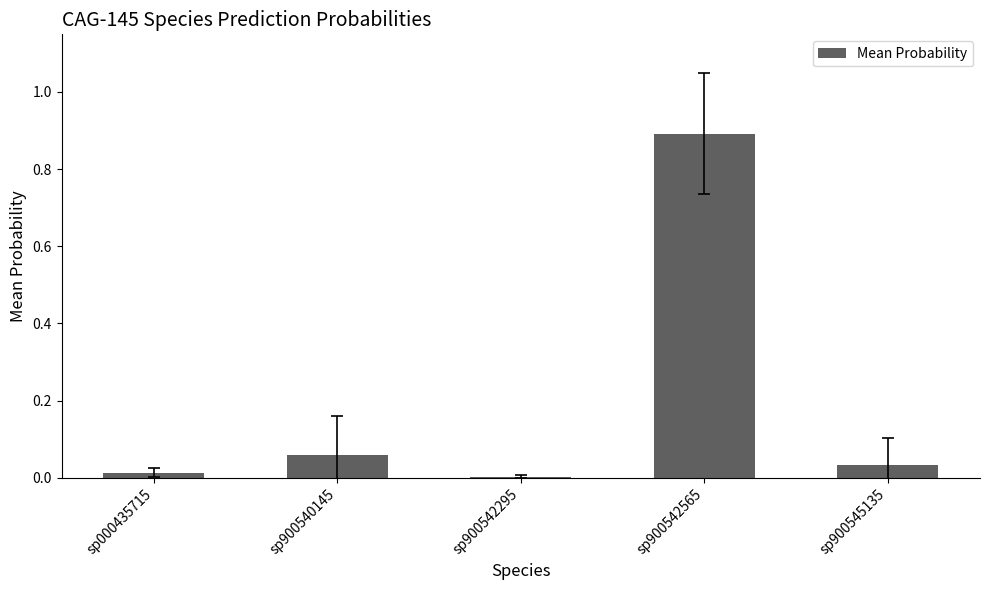

Is it true that the value at sp000435715 is 0.0?

True